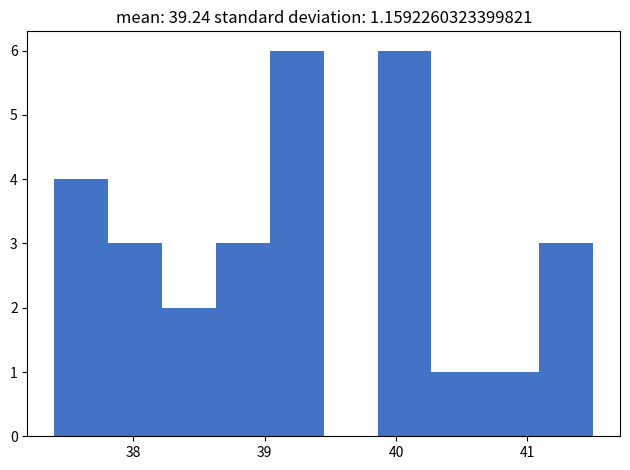

Reading left to right, list every bar in this chart as the range it spans on the x-axis followed by its height. Neither the bar edges nor the heights are printed on the chart, so give them approximately, as read against the axes.

37.40 to 37.81: 4
37.81 to 38.22: 3
38.22 to 38.63: 2
38.63 to 39.04: 3
39.04 to 39.45: 6
39.45 to 39.86: 0
39.86 to 40.27: 6
40.27 to 40.68: 1
40.68 to 41.09: 1
41.09 to 41.50: 3